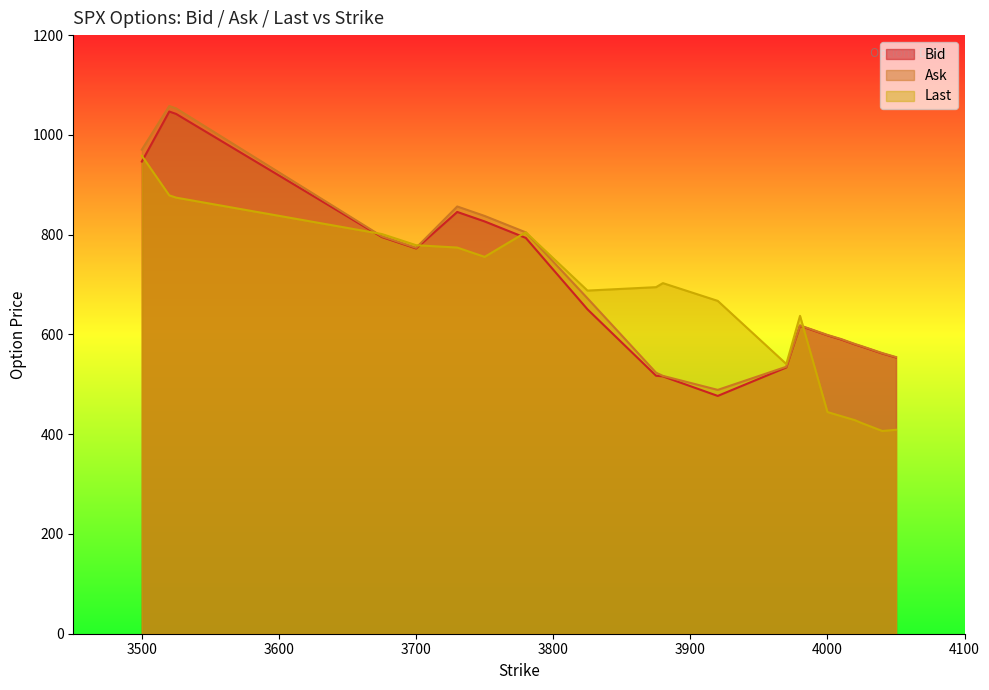

Is the value of Ask at 3675 greater than the value of Last at 3525?

No